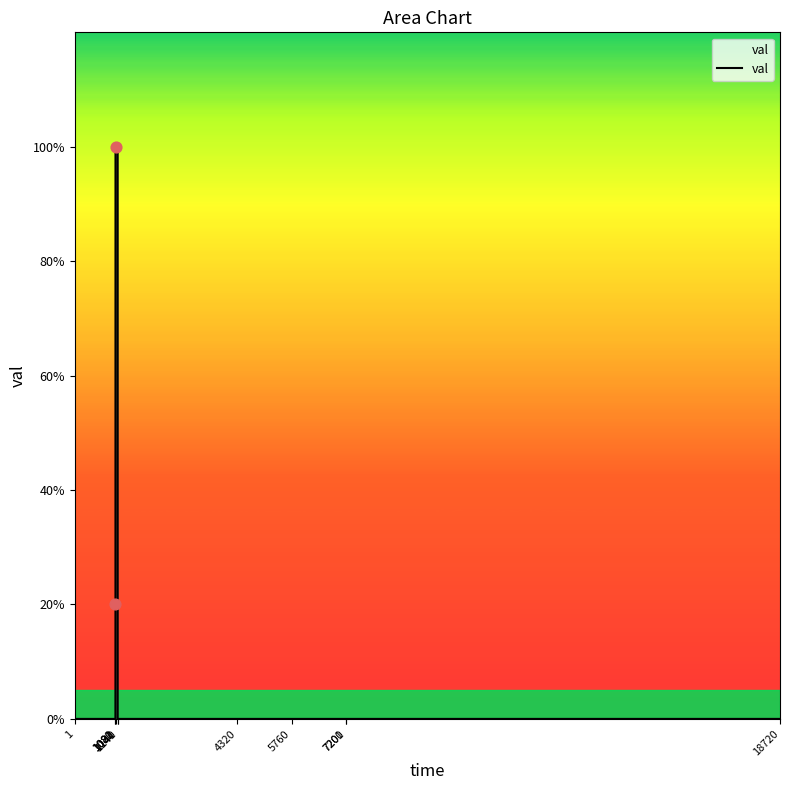

Which has a higher value, 1141 or 1080?

1141